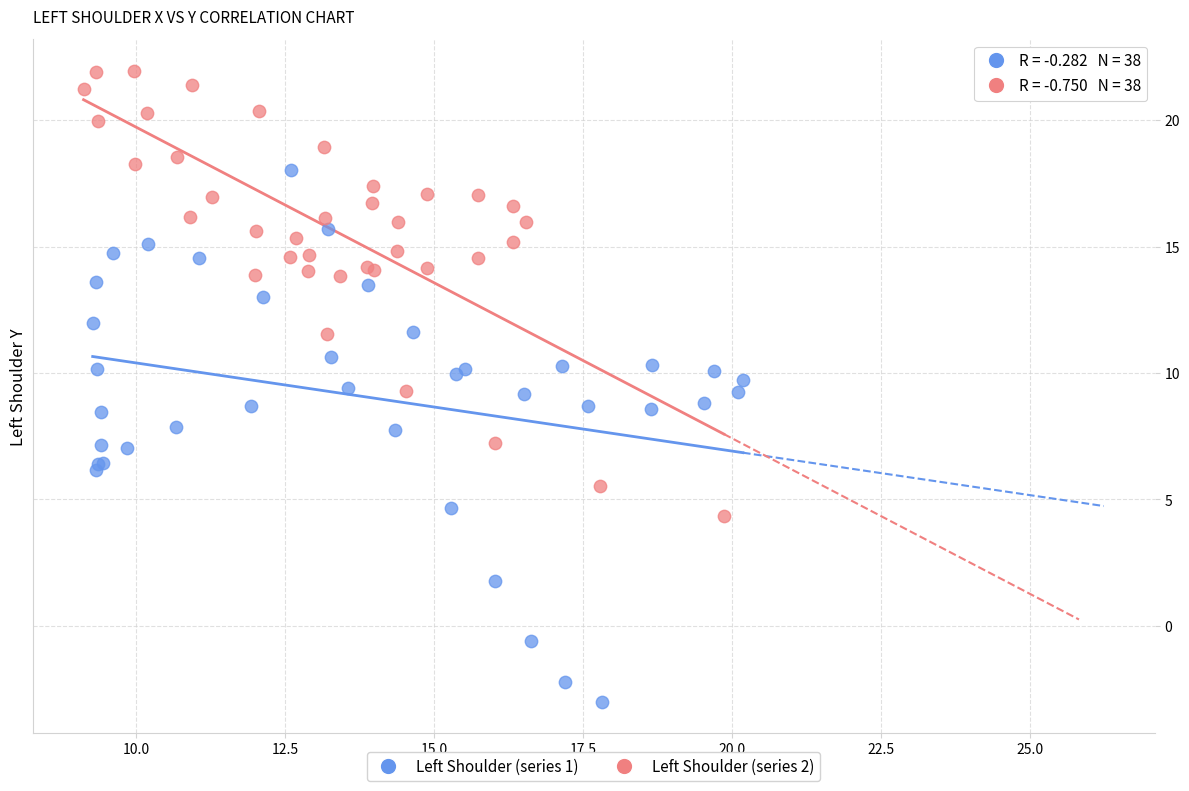

Which series contains the highest Y value?

Left Shoulder (series 2)